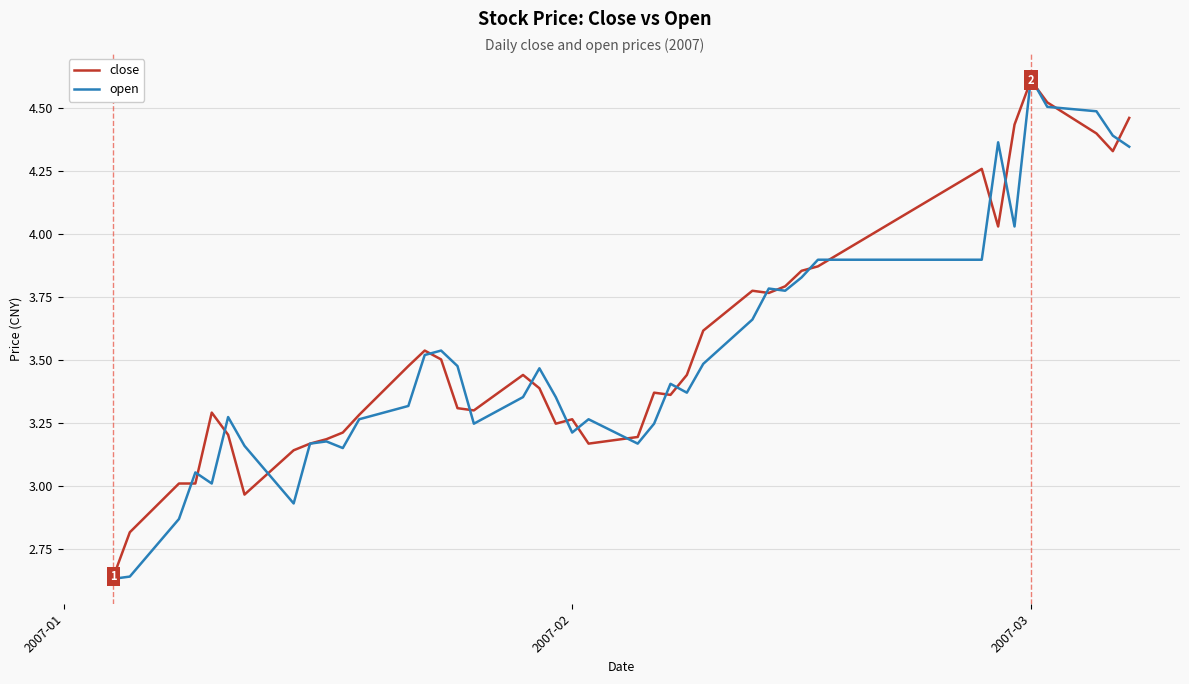

What is the greatest value displayed?

4.6